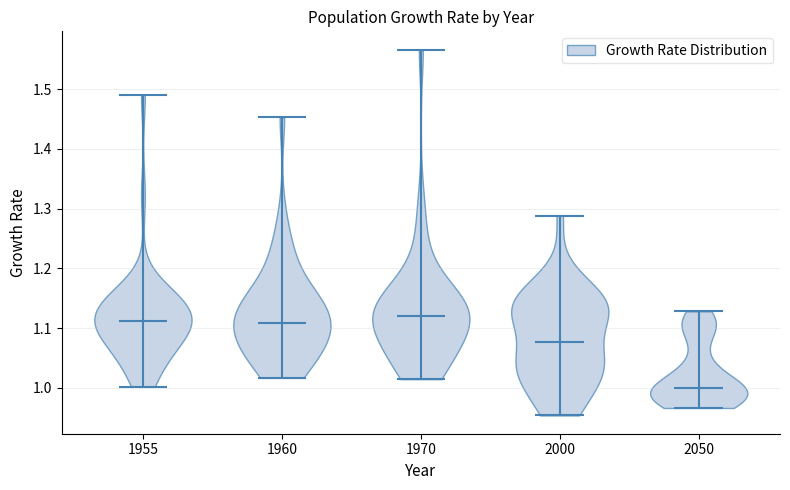

Reading left to right, read every violin against the y-axis: where its median line is, and the lowest and highest points it reaches. The values are not printed on the chart, so give them approximately, as read against the axis.

1955: median line 1.11, lowest point 1.00, highest point 1.49
1960: median line 1.11, lowest point 1.02, highest point 1.45
1970: median line 1.12, lowest point 1.01, highest point 1.57
2000: median line 1.08, lowest point 0.95, highest point 1.29
2050: median line 1.00, lowest point 0.97, highest point 1.13